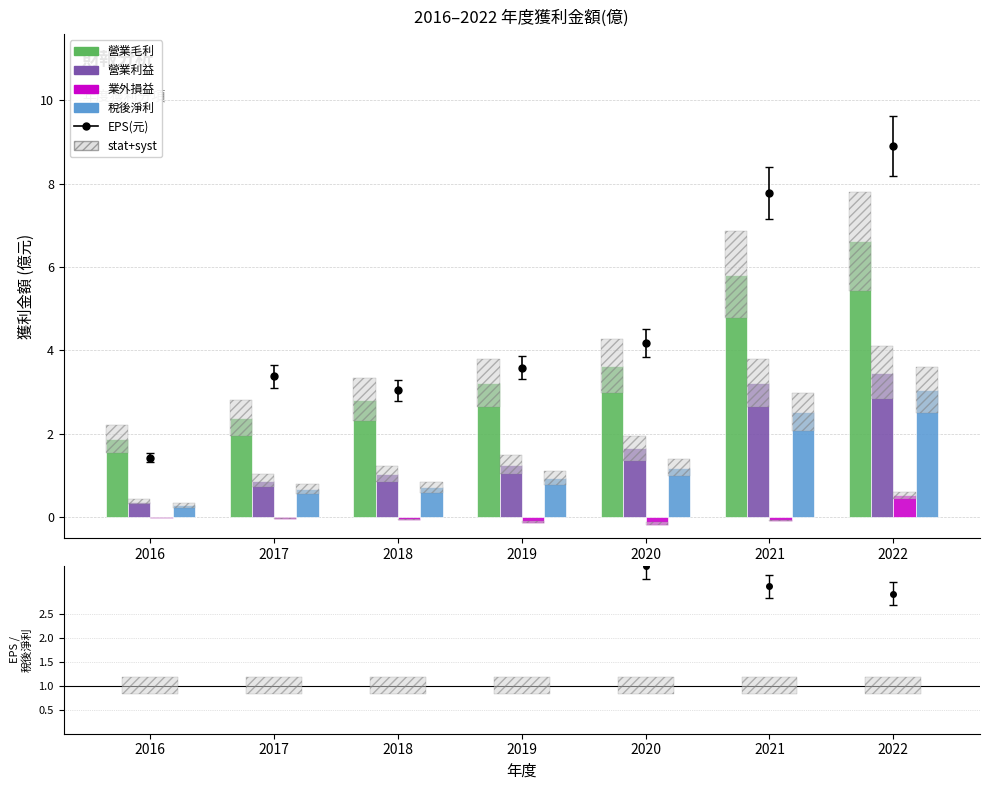

Which category has the highest value across all series?

2022